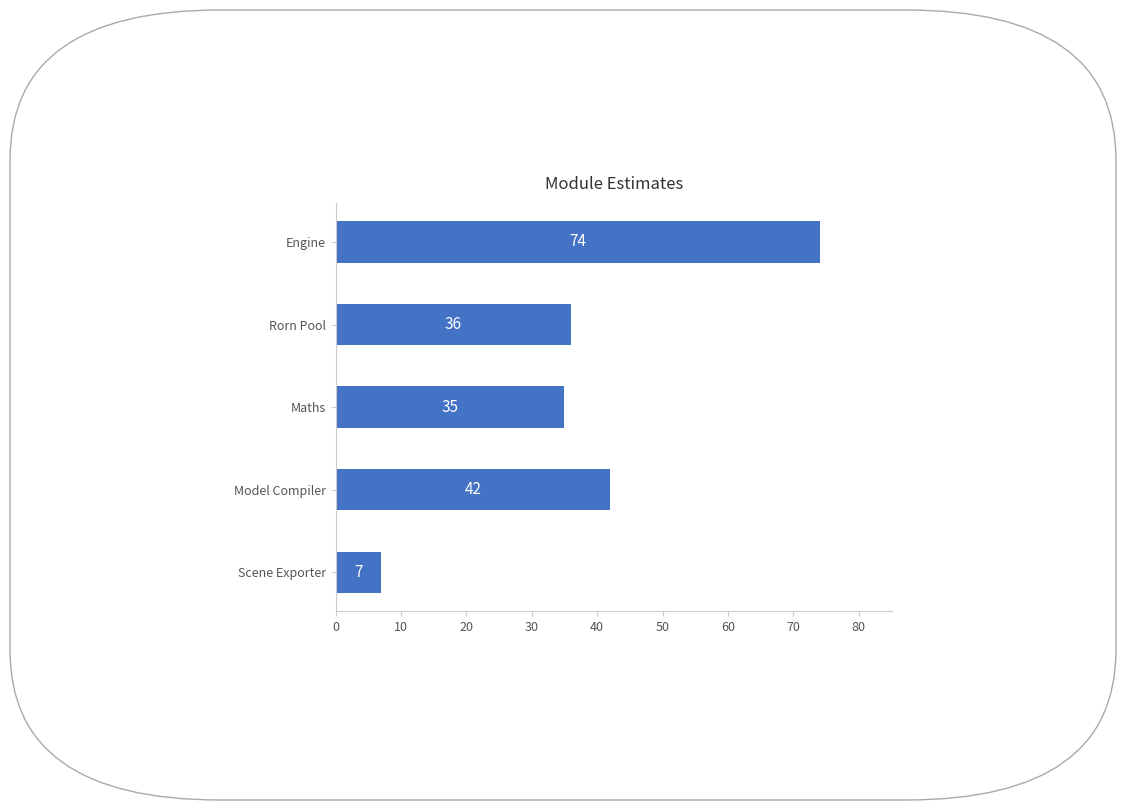

What is the smallest value displayed?

7